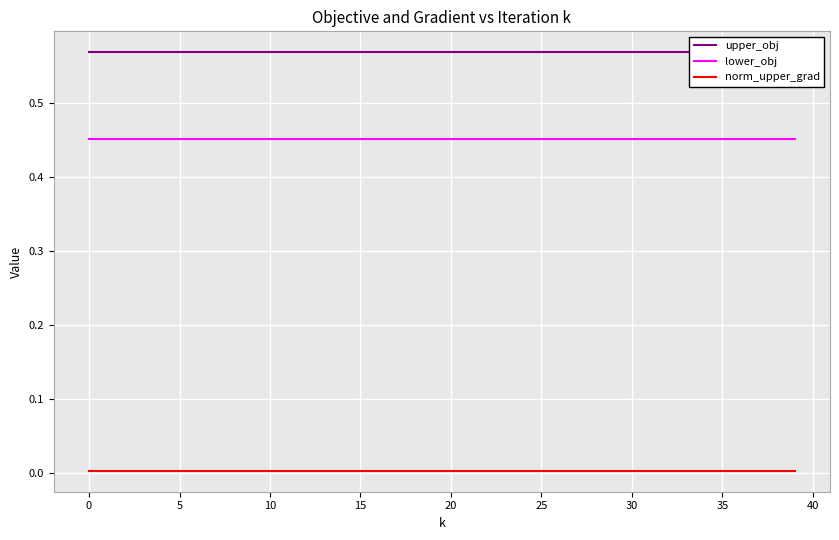

True or false: norm_upper_grad and lower_obj intersect in this chart.

False